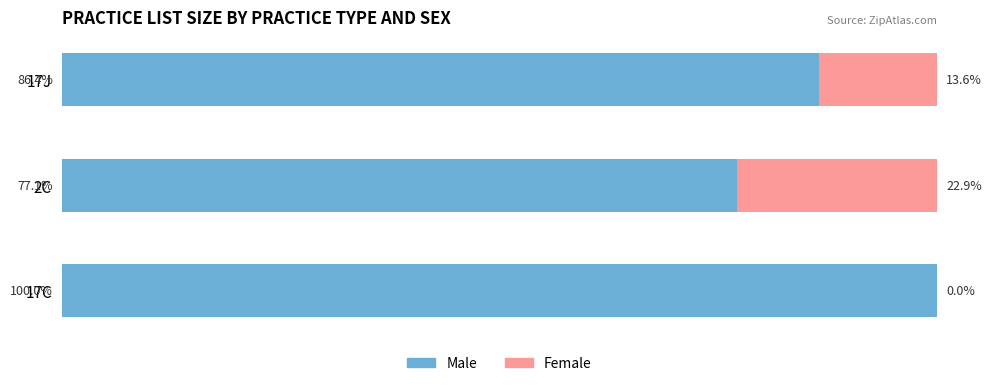

At which label does Male reach its peak?

17C